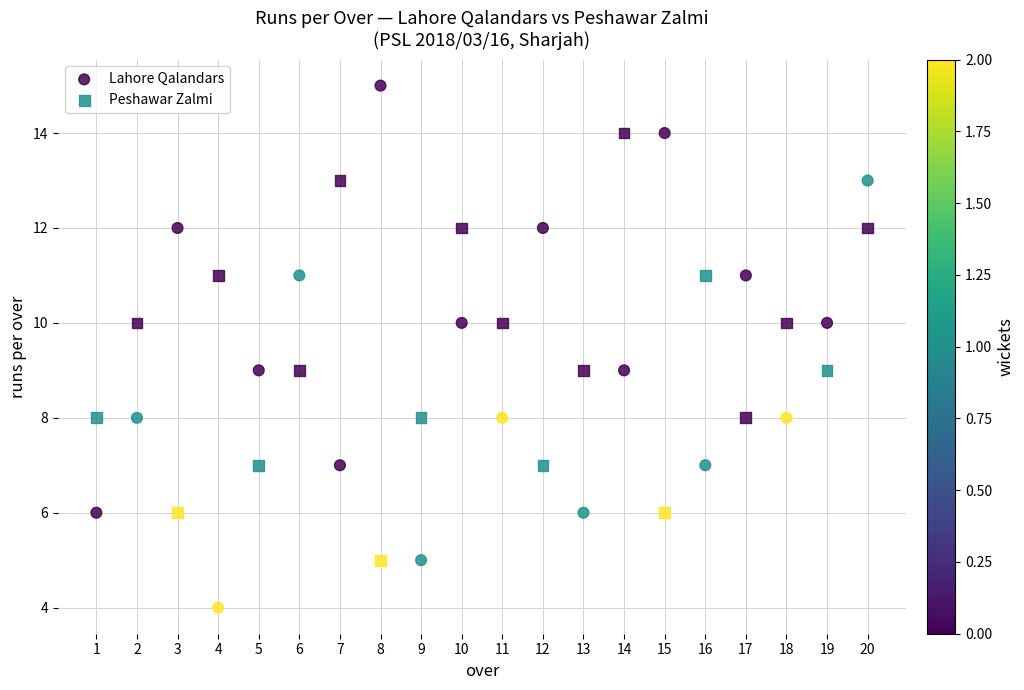

Which series has the widest spread of Y values?

Lahore Qalandars